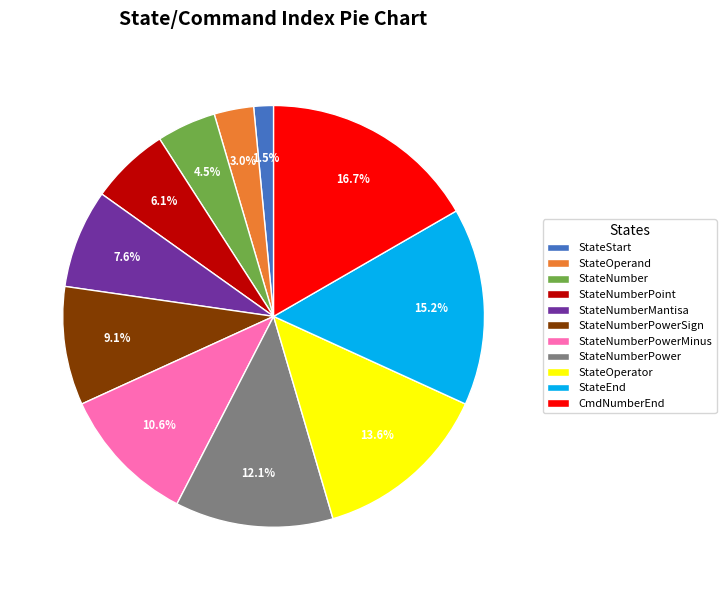

Does StateOperator represent more than half of the total?

No